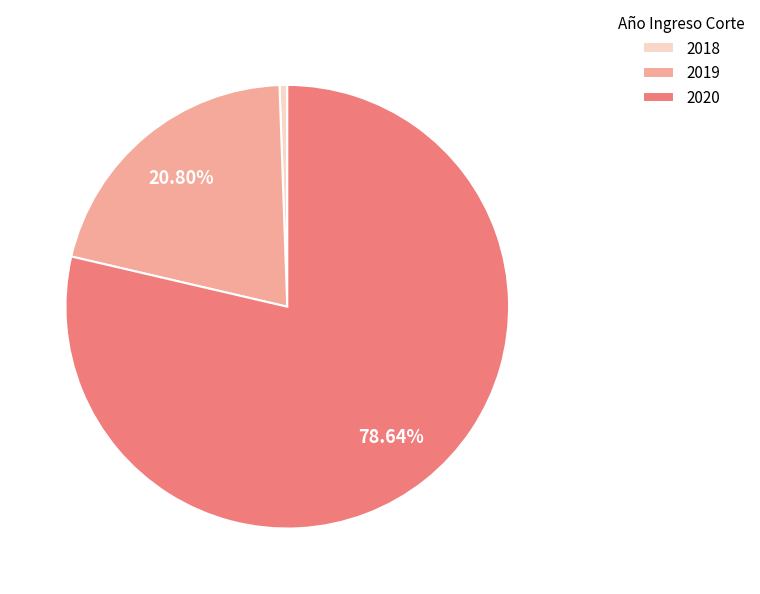

To the nearest percent, what percentage of the pie is 2018?

1%